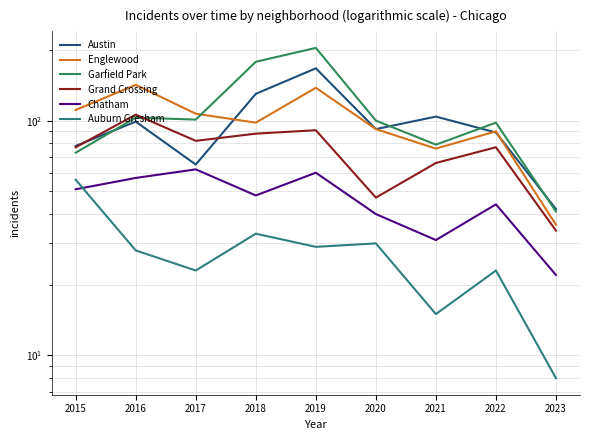

At which label does Englewood reach its minimum?

2023